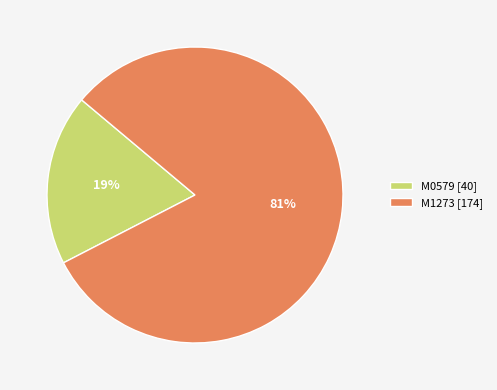

How many segments does this pie chart have?

2